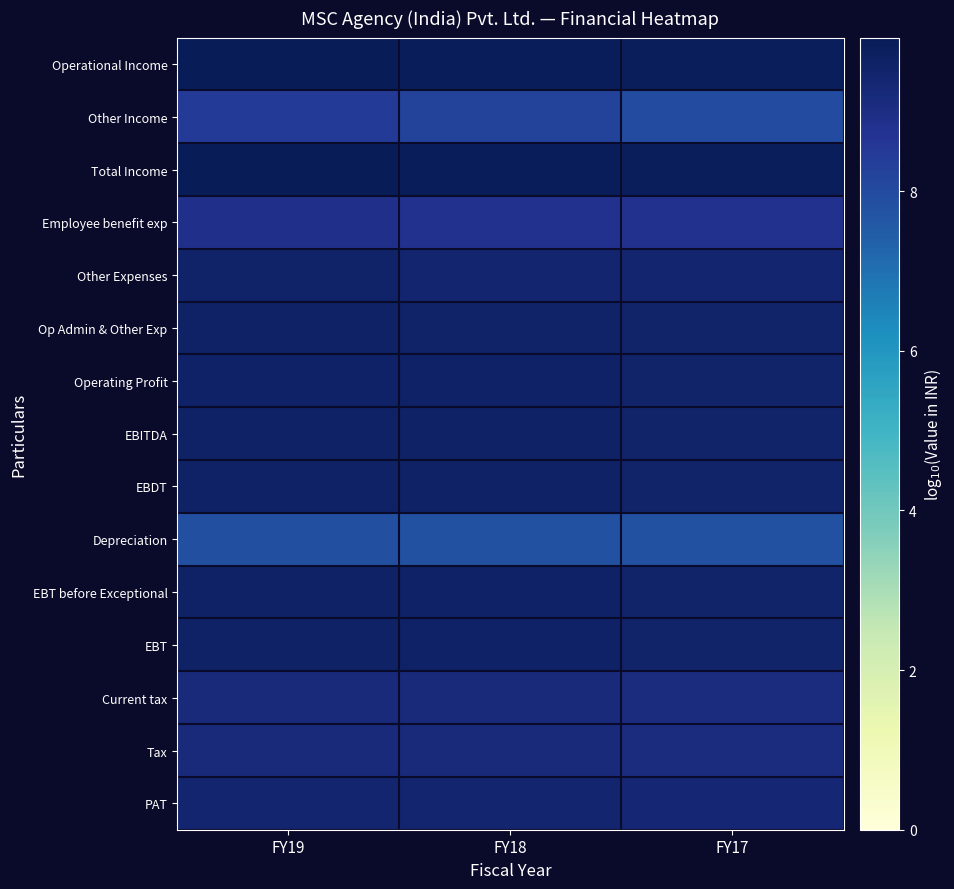

Between FY19 and FY17, which series saw the biggest shift?

Other Income